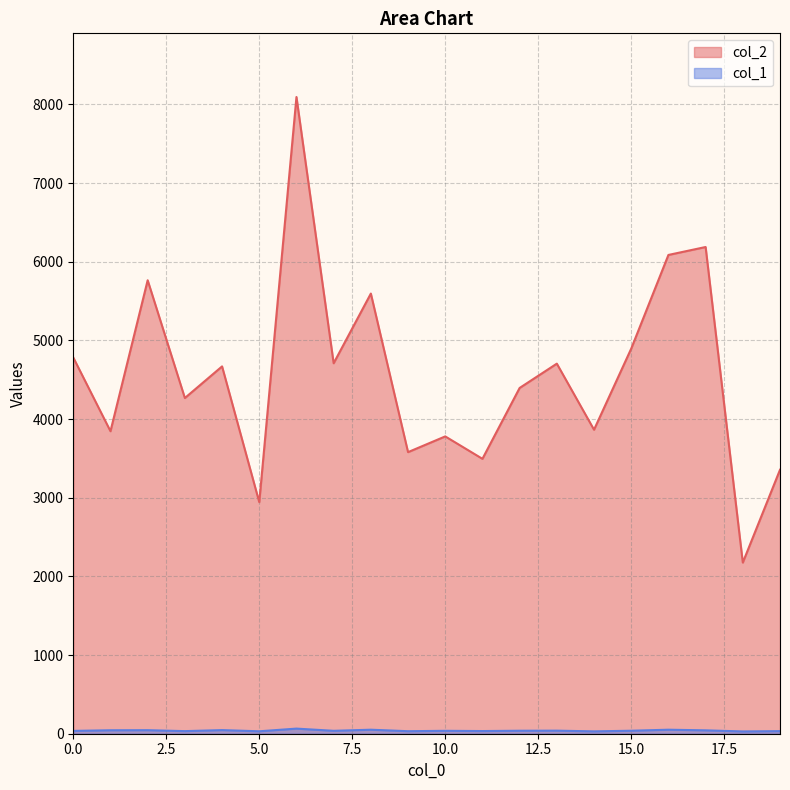

How many values in the col_1 series are below 38?

10